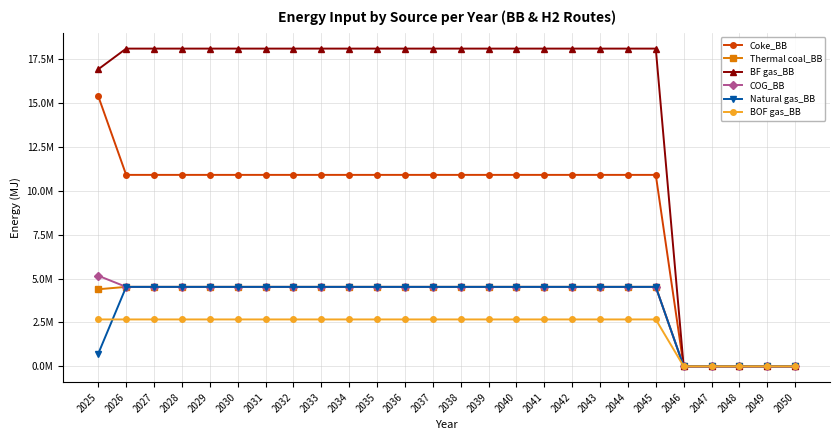

Which series changed the most between 2038 and 2040?

Coke_BB